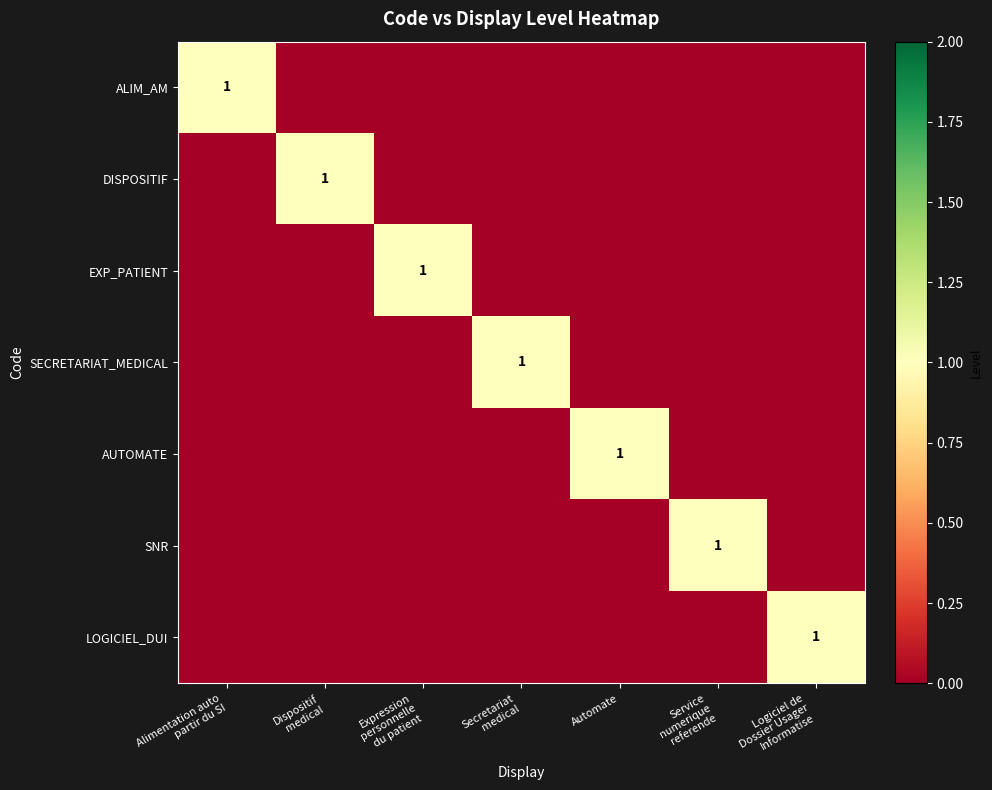

What is the difference between the maximum and second lowest values in the SECRETARIAT_MEDICAL series?

1